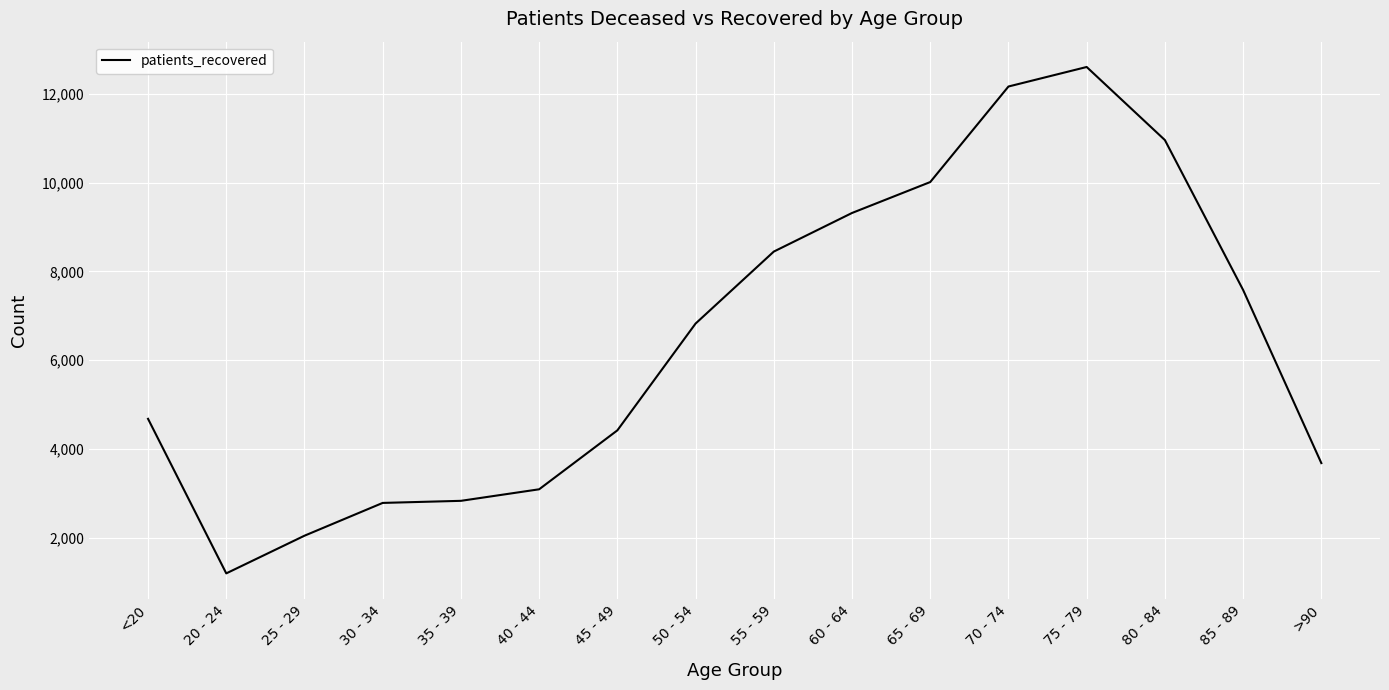

Approximately how many times larger is the value at 55 - 59 compared to 40 - 44?

2.7